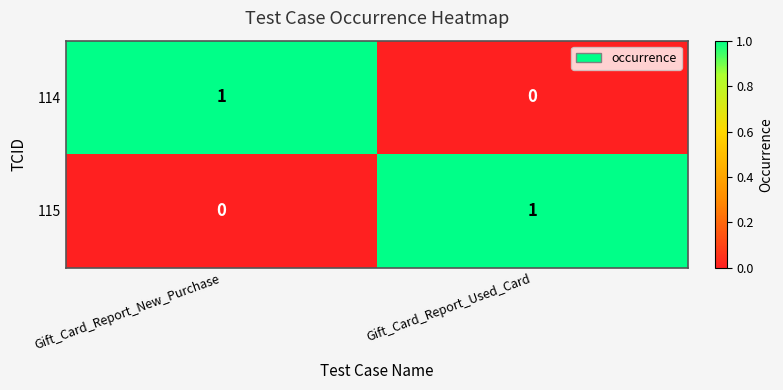

The 114 series shows 0 at Gift_Card_Report_Used_Card. True or false?

True